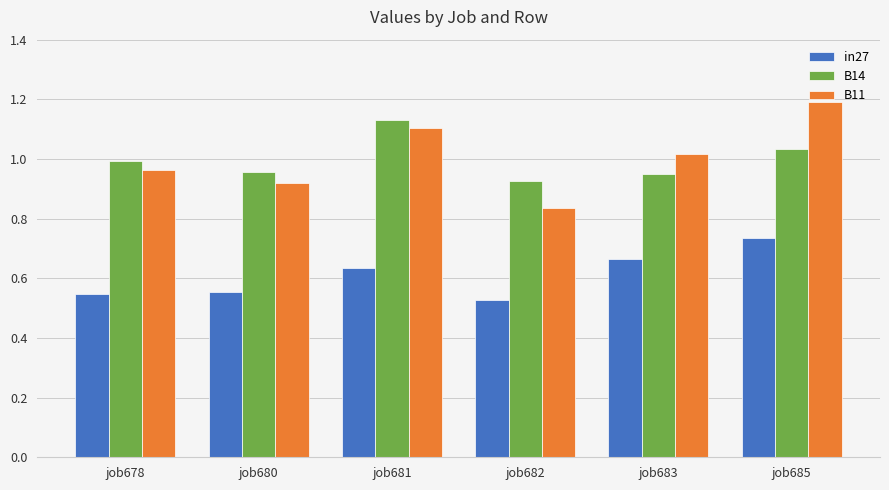

What is the sum of all B14 values?

6.0